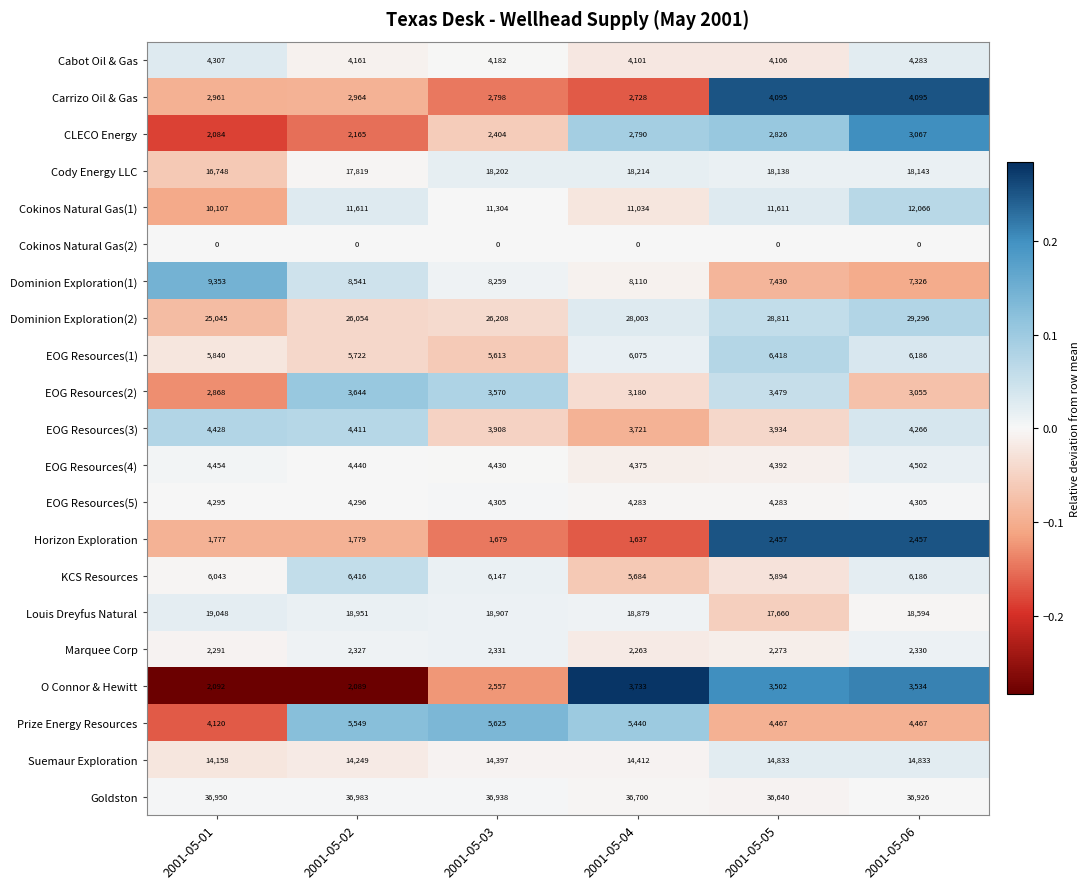

Count the Suemaur Exploration values in the range 14249 to 14833.

5